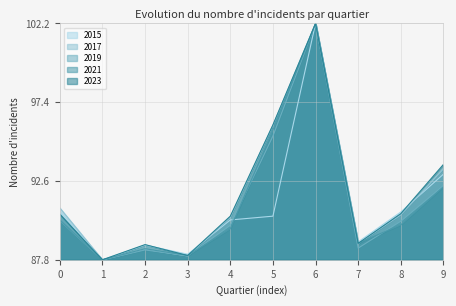

Which series changed the most between 2 and 5?

2017